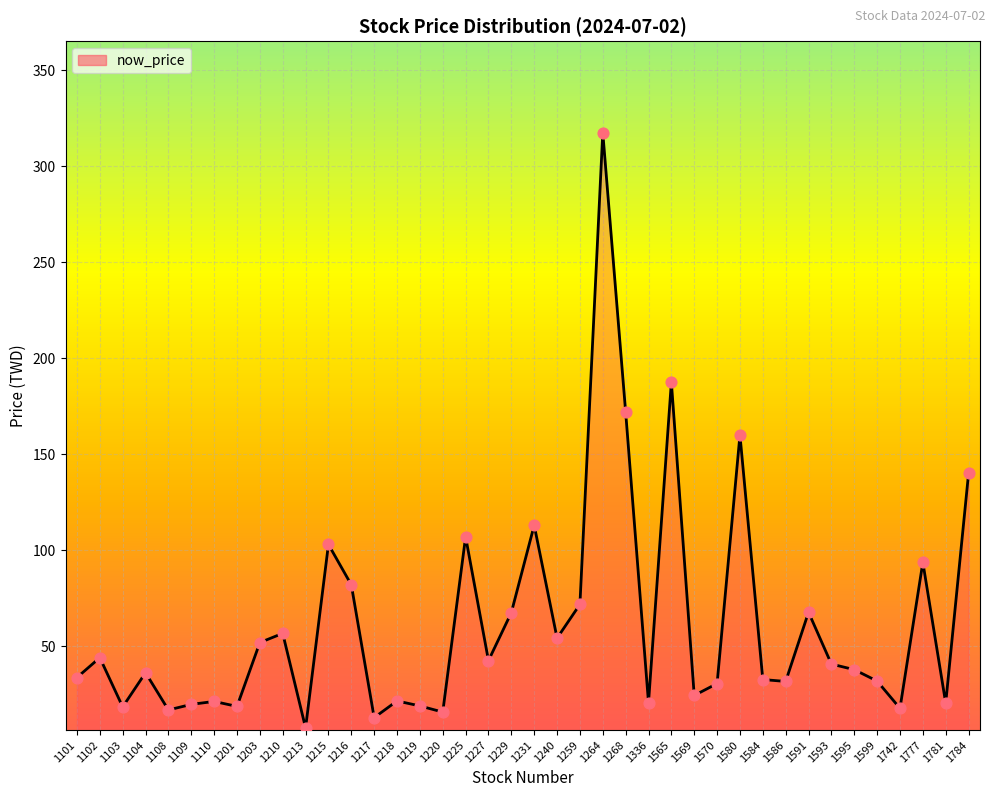

Between 1264 and 1110, which is larger?

1264